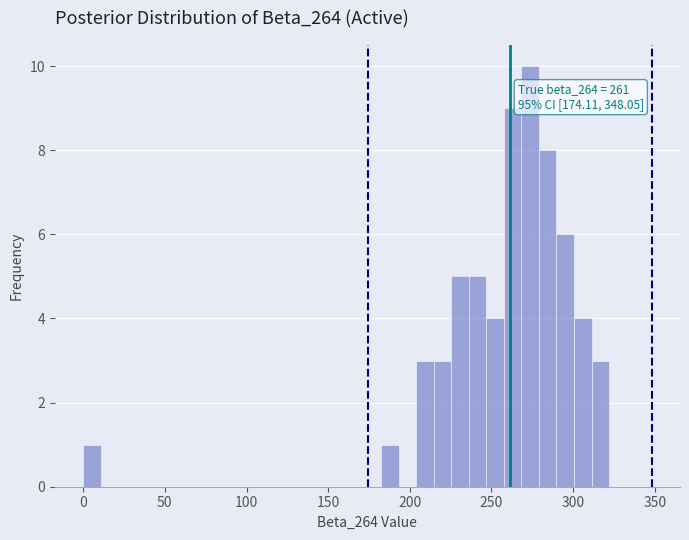

Read against the x-axis, roughly where is the centre of the tallest bar?

275